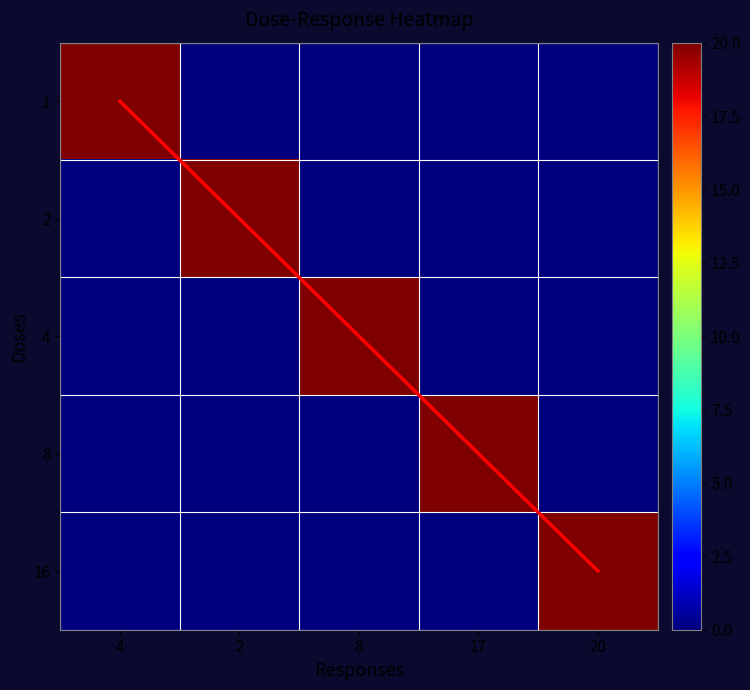

Rank the categories by 2 value from highest to lowest.

2, 4, 8, 17, 20